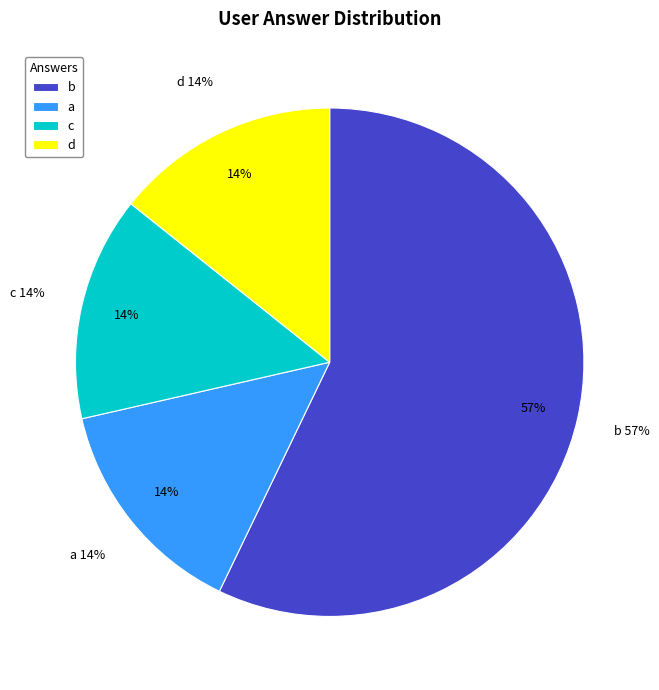

Which category has the biggest portion of the pie?

b